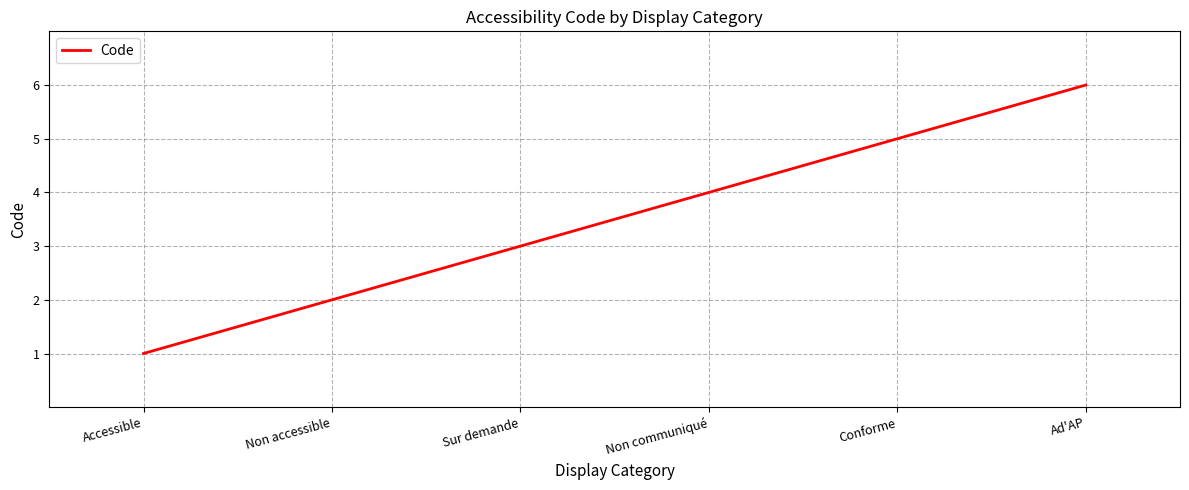

How many series are shown in this chart?

1